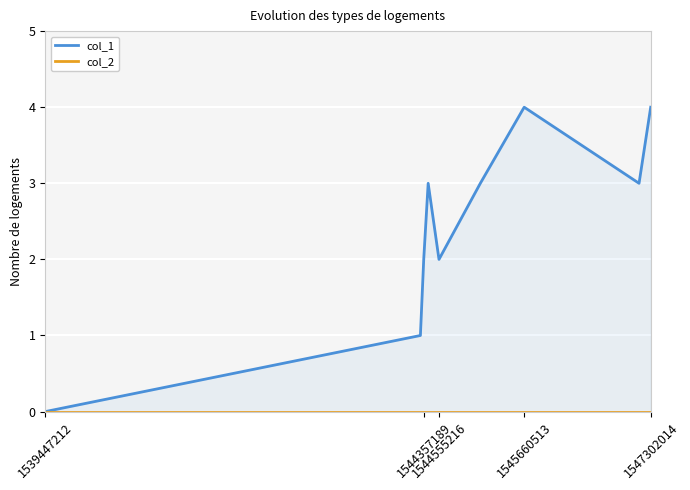

True or false: col_1 and col_2 intersect in this chart.

False